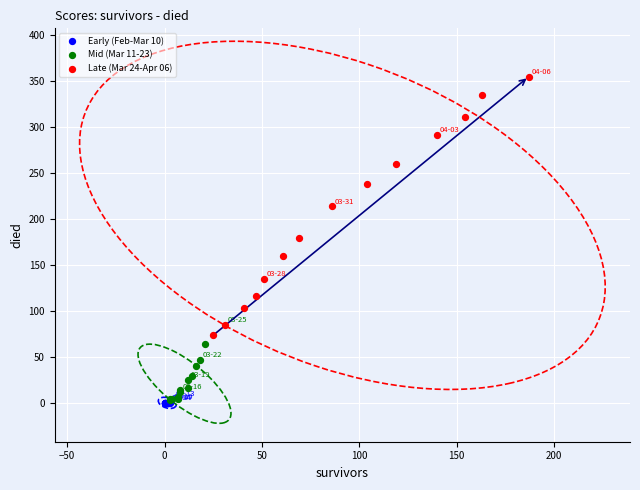

Which series has the largest Y range (max minus min)?

Late (Mar 24-Apr 06)